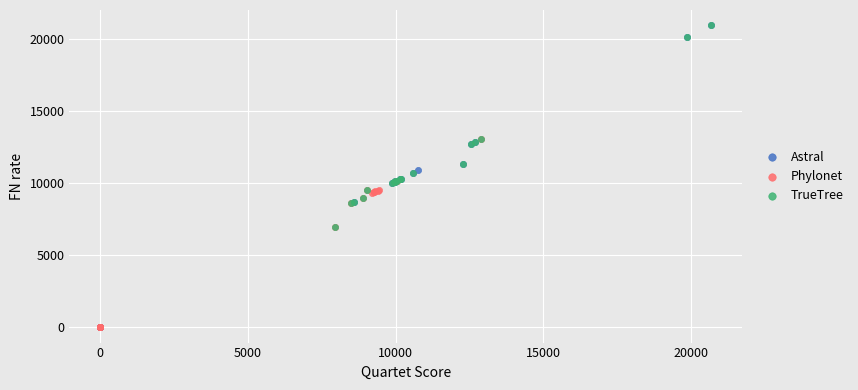

Which series has the widest spread of Y values?

Astral